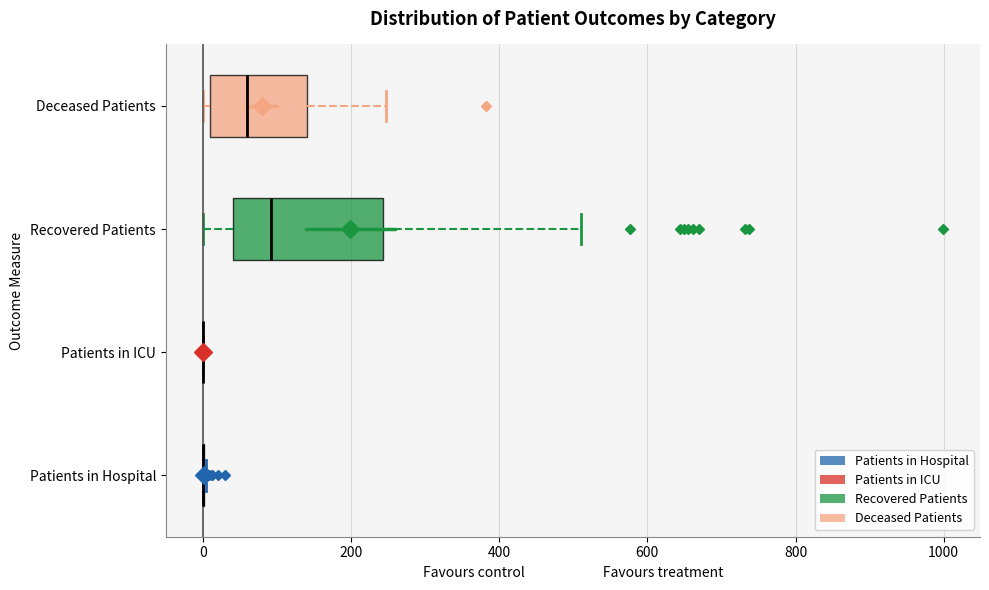

Reading bottom to top, read every box against the x-axis: the position of its median line, the range the box covers, and the ends of its whiskers. The values are not printed on the chart, so give them approximately, as read against the axis.

Patients in Hospital: box collapsed to a line at 0, whiskers 0 to 0
Patients in ICU: box collapsed to a line at 0, whiskers 0 to 0
Recovered Patients: median 100, box 40 to 240, whiskers 0 to 520
Deceased Patients: median 60, box 20 to 140, whiskers 0 to 240